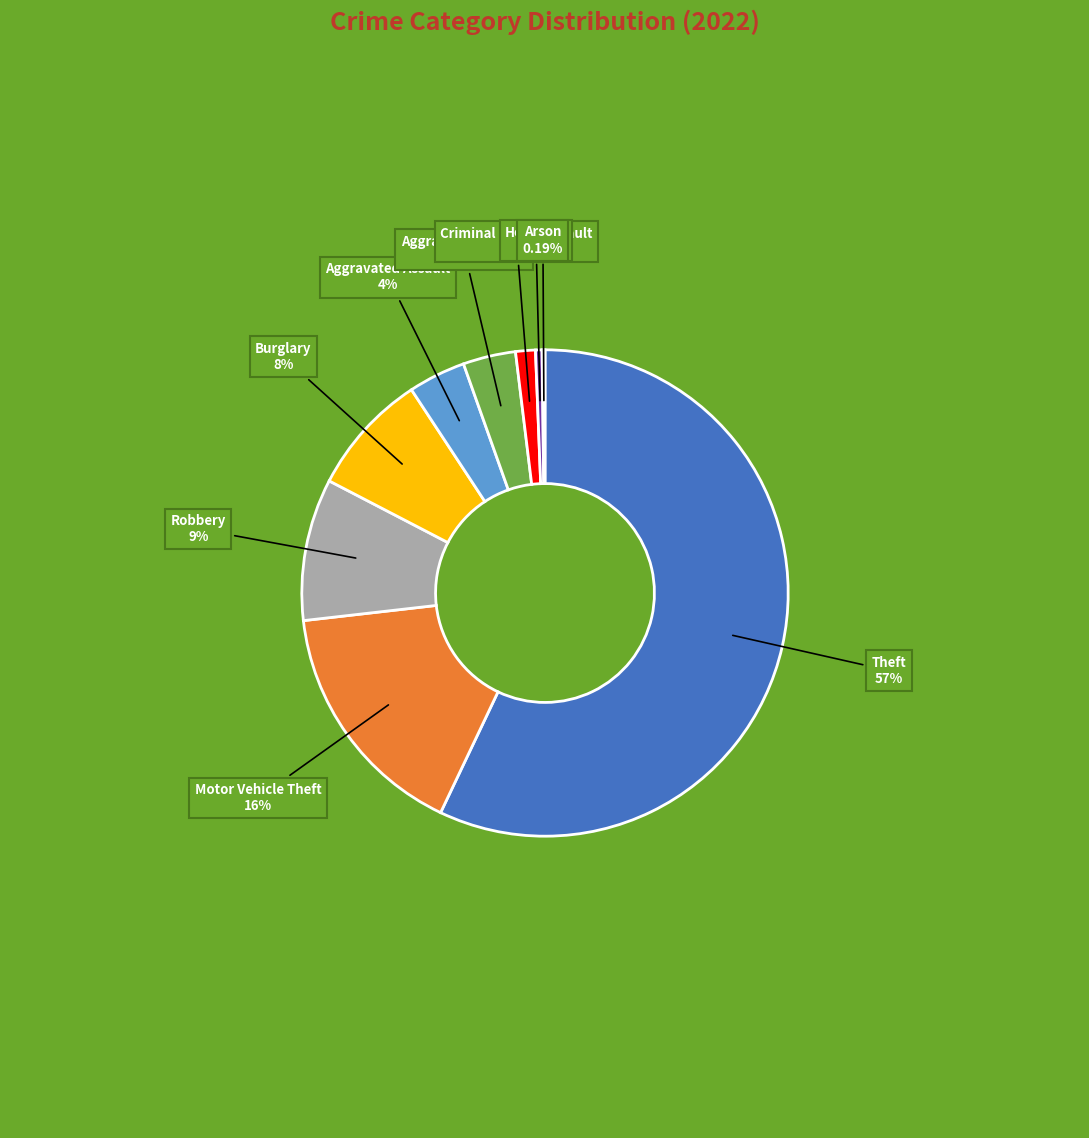

Is there a majority slice in this chart?

Yes